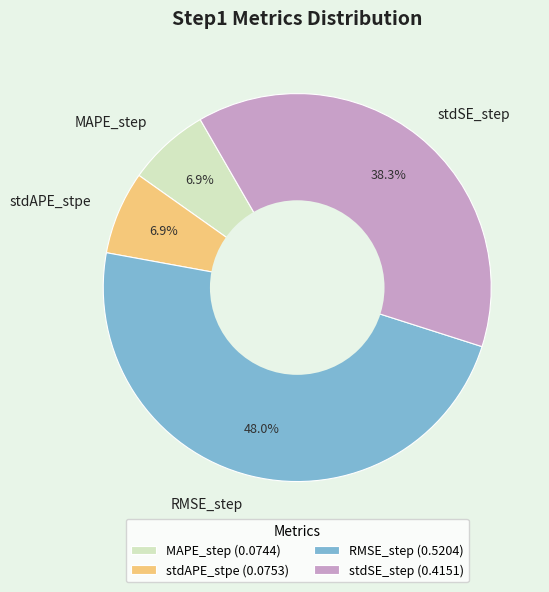

What is the total percentage of MAPE_step and stdAPE_stpe?

13.8%